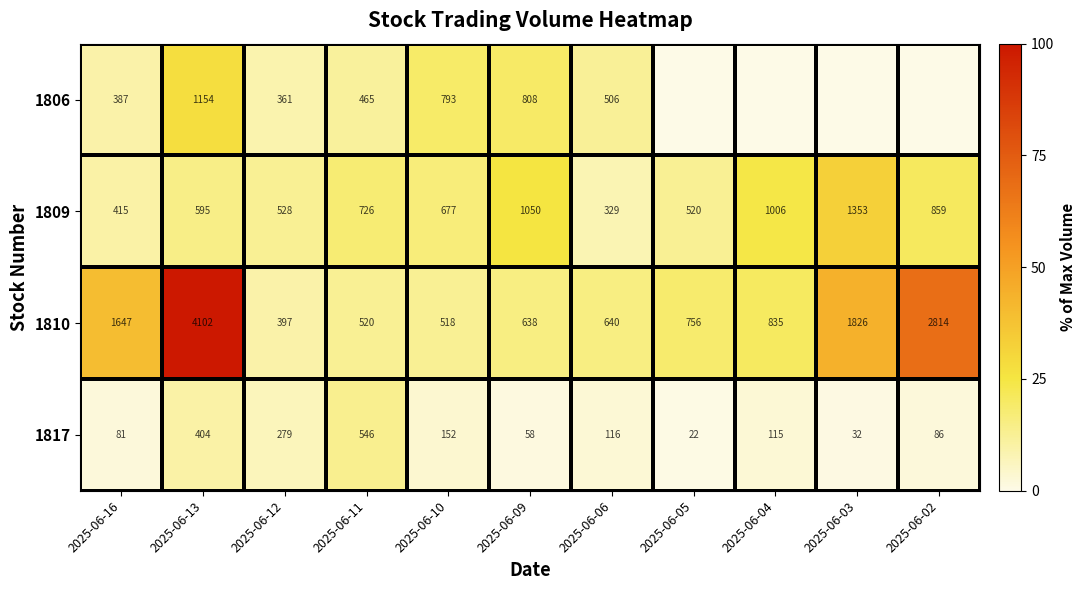

Where does the 1817 series first go above 115?

2025-06-13